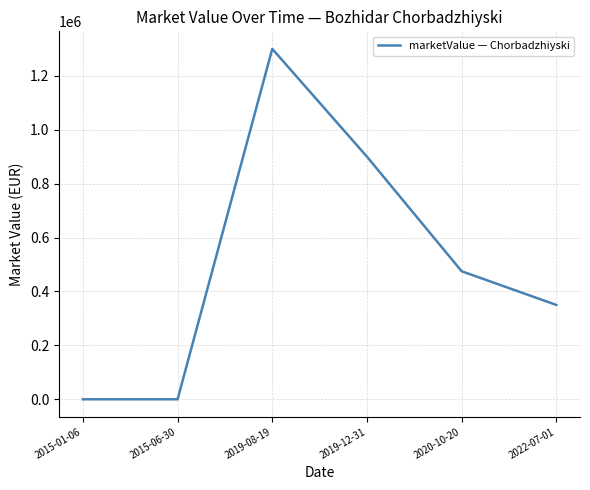

Count the values in the range 0 to 900000.

5